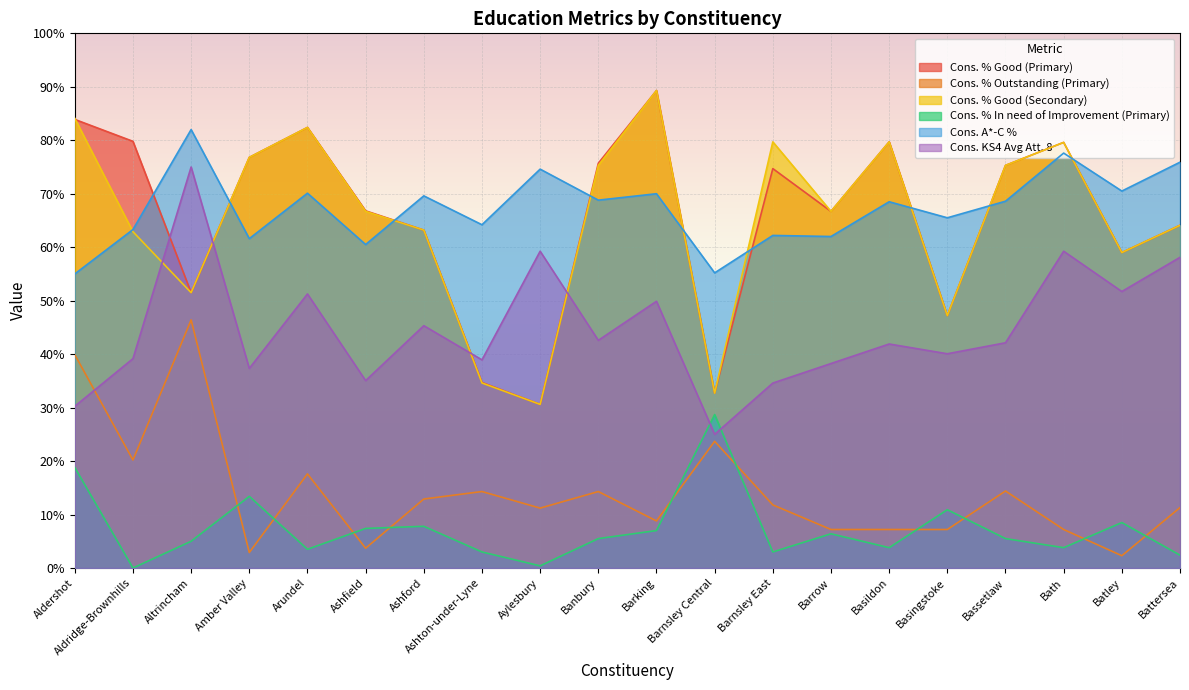

Rank the series at Basildon from highest to lowest value.

Cons. % Good (Primary), Cons. % Good (Secondary), Cons. A*-C %, Cons. KS4 Avg Att. 8, Cons. % Outstanding (Primary), Cons. % In need of Improvement (Primary)